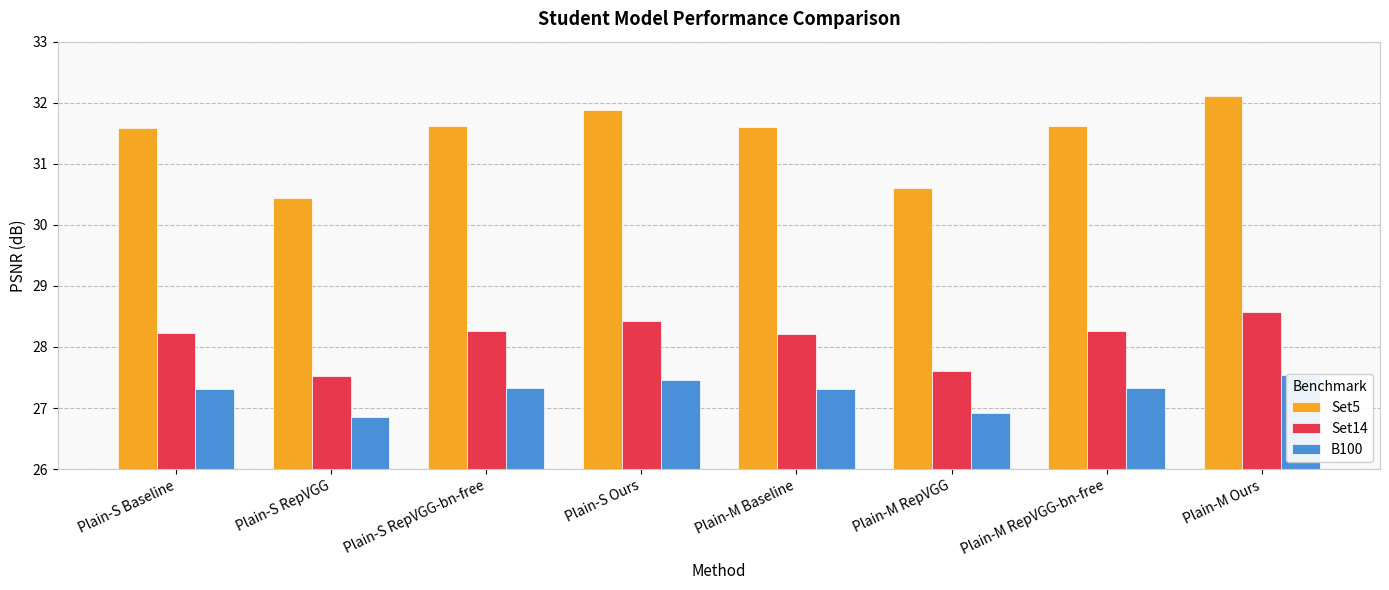

What is the lowest value of the Set5 series?

30.4